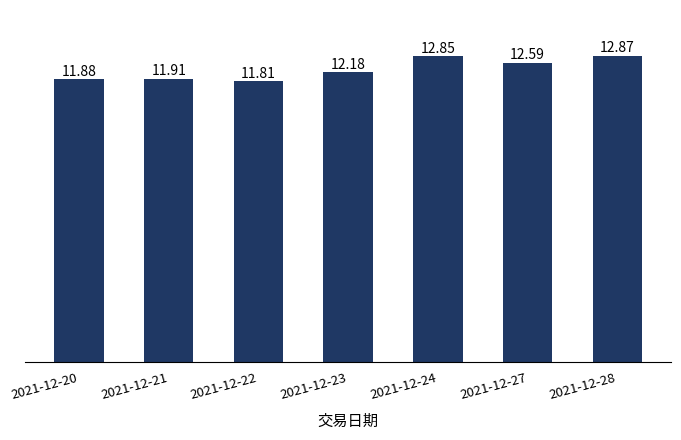

What is the change in value from 2021-12-23 to 2021-12-27?

+0.4